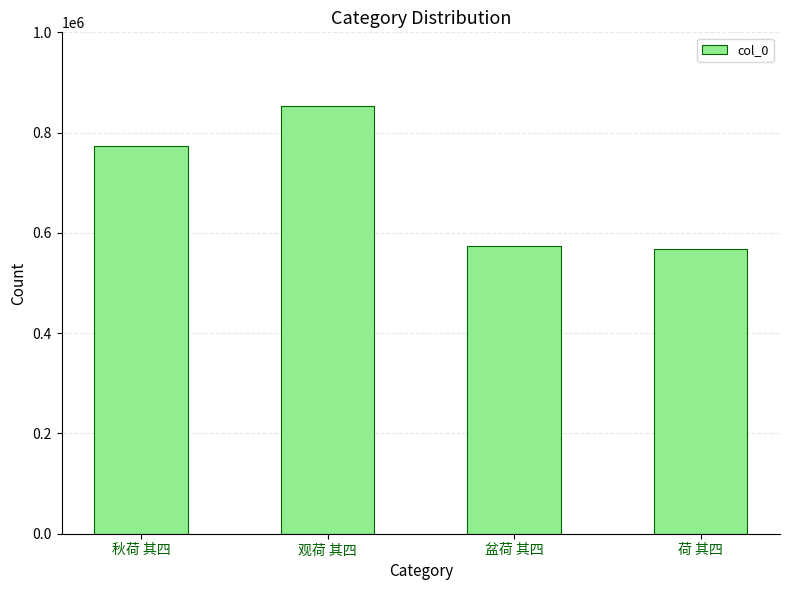

At which category does the chart reach its peak across all series?

观荷 其四